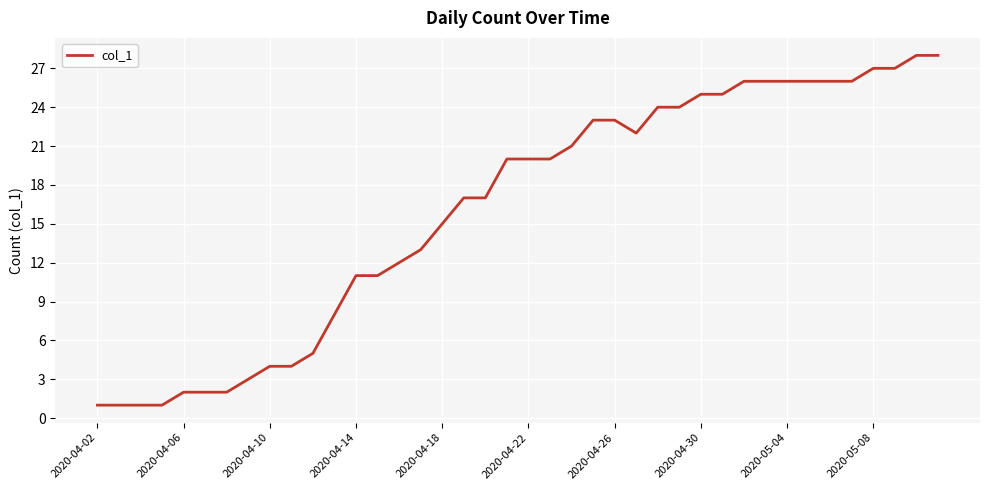

What is the difference between the maximum and minimum values?

27